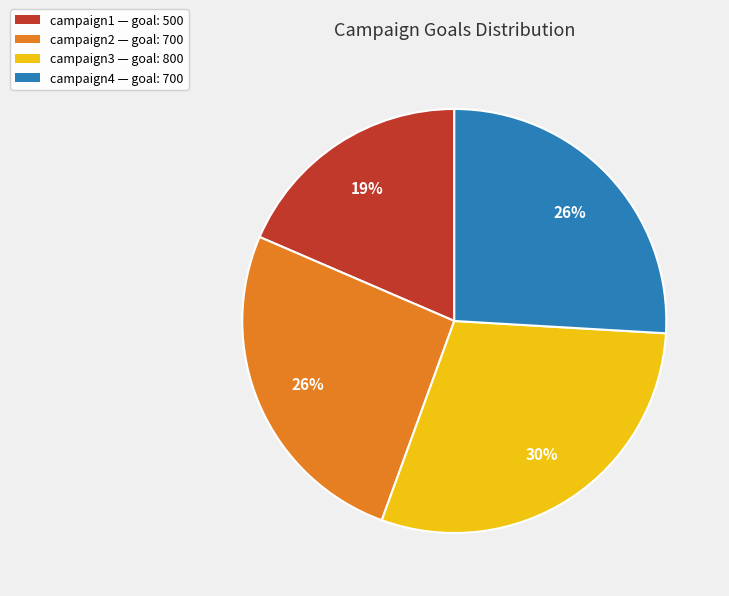

To the nearest percent, what portion does campaign2 represent?

26%